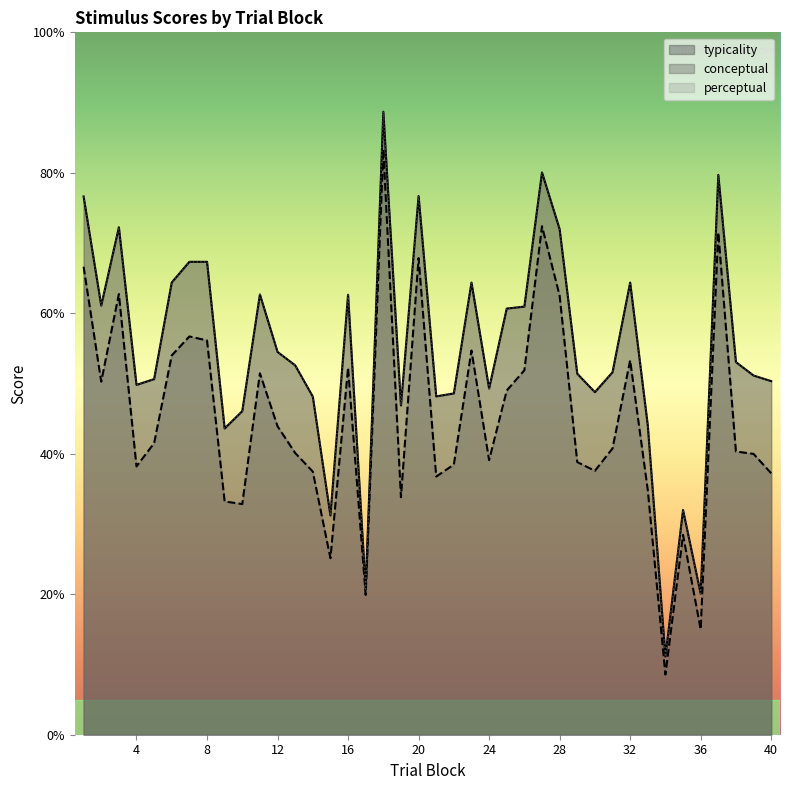

Reading right to left, extract all data points from this chart.

conceptual: 37.2	40.0	40.3	71.5	15.0	28.4	8.6	34.8	53.3	40.8	37.6	38.8	62.5	72.4	51.9	49.0	39.1	54.7	38.5	36.8	67.9	33.8	83.3	19.9	52.2	25.1	37.5	40.1	43.9	51.5	32.8	33.2	56.1	56.7	54.0	41.5	38.2	62.7	50.3	66.6
perceptual: 50.3	51.1	53.0	79.7	20.1	32.0	11.1	44.0	64.4	51.6	48.8	51.4	72.0	80.0	61.0	60.7	49.3	64.4	48.6	48.2	76.7	46.9	88.7	20.7	62.6	31.2	48.1	52.6	54.5	62.7	46.1	43.6	67.3	67.3	64.4	50.6	49.8	72.2	61.1	76.6
typicality: 50.3	51.1	53.0	79.7	20.1	32.0	11.1	44.0	64.4	51.6	48.8	51.4	72.0	80.0	61.0	60.7	49.3	64.4	48.6	48.2	76.7	46.9	88.7	20.7	62.6	31.2	48.1	52.6	54.5	62.7	46.1	43.6	67.3	67.3	64.4	50.6	49.8	72.2	61.1	76.6